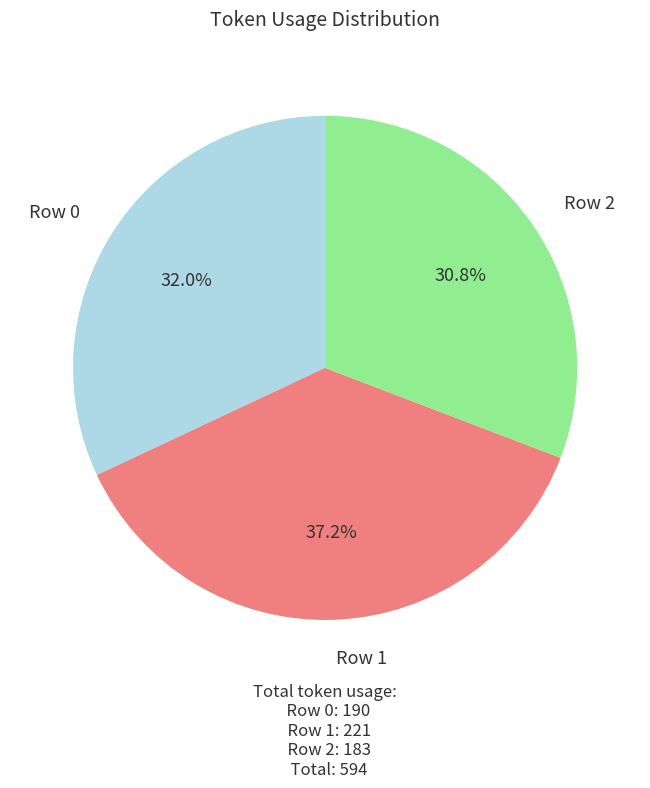

Is there any slice that represents more than half of the pie?

No